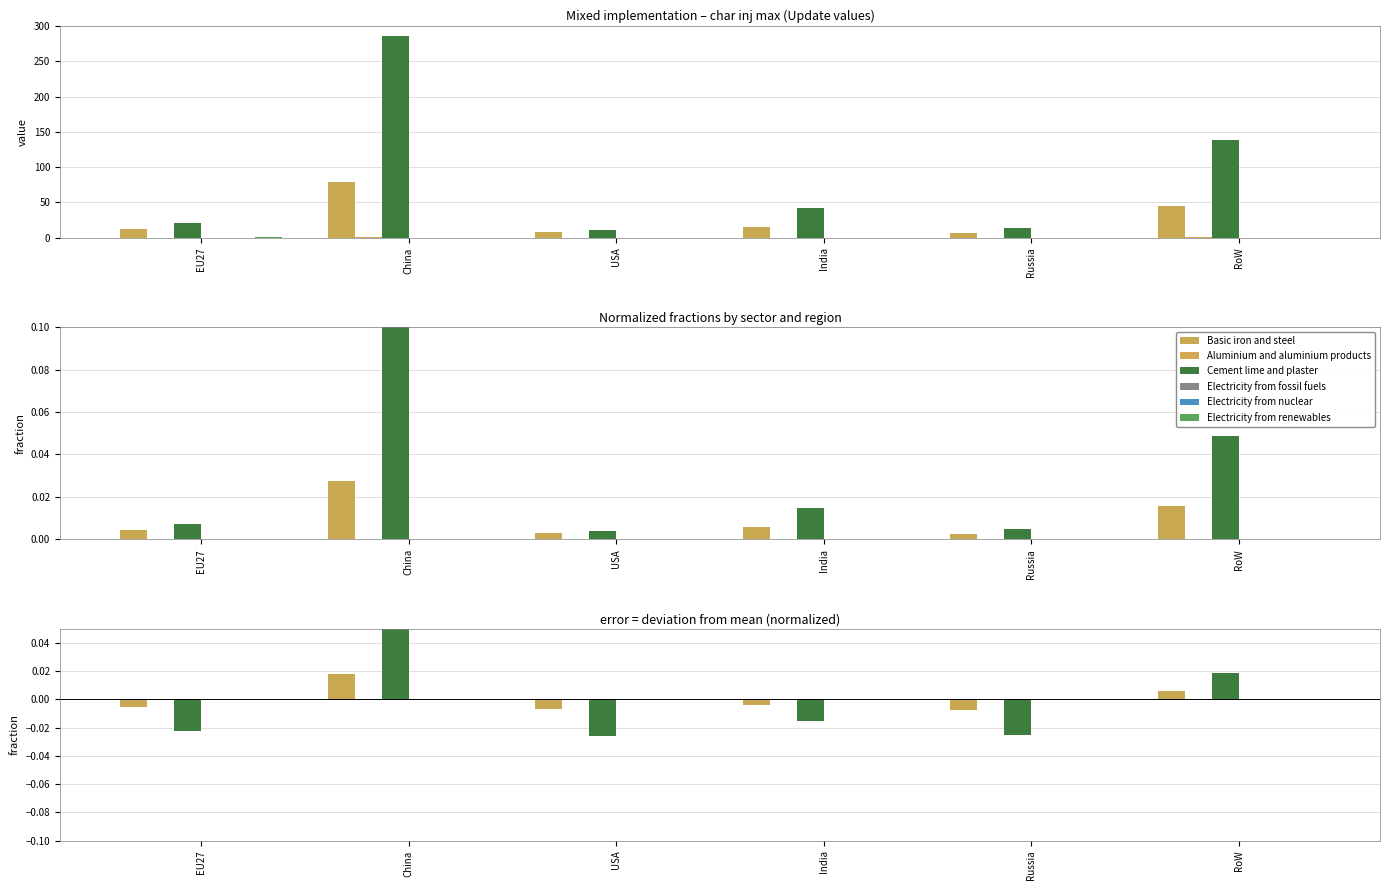

Between India and RoW, which series saw the biggest shift?

Cement lime and plaster